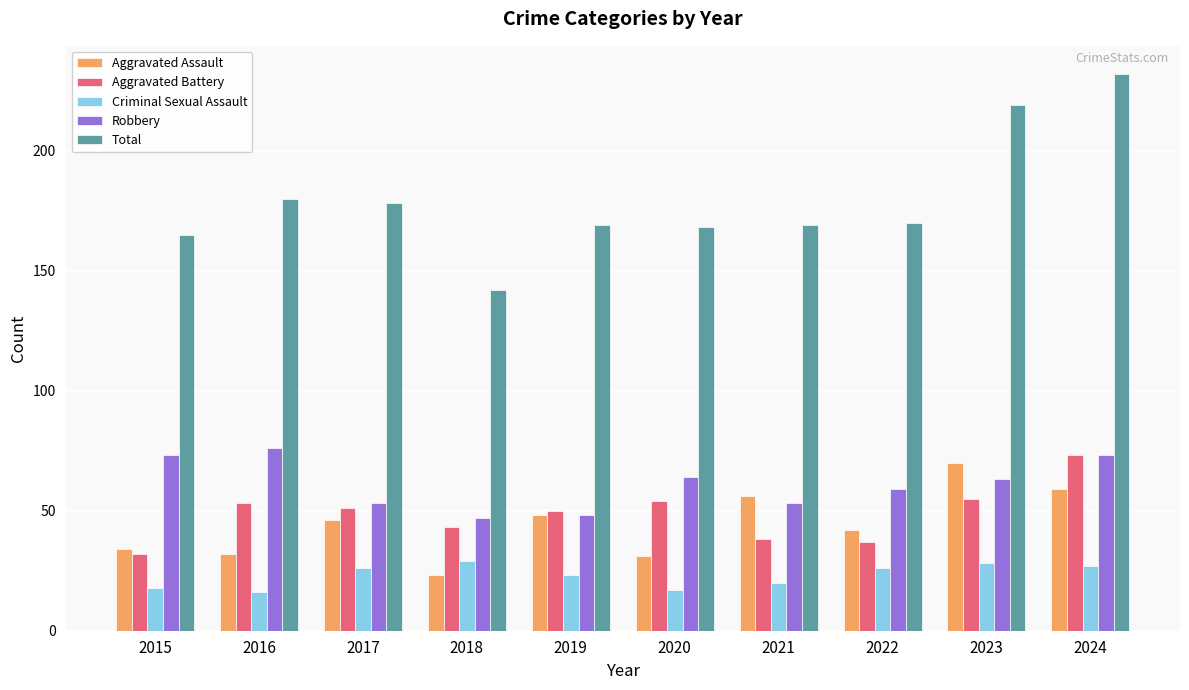

At which category is the sum across all series the highest?

2024